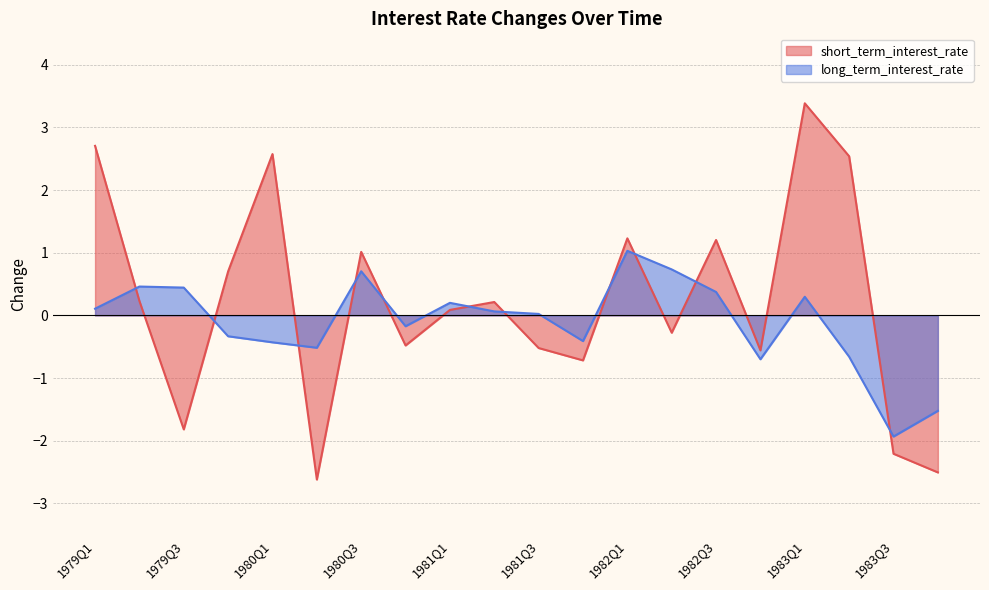

Rank the series by their maximum value, from lowest to highest.

long_term_interest_rate, short_term_interest_rate